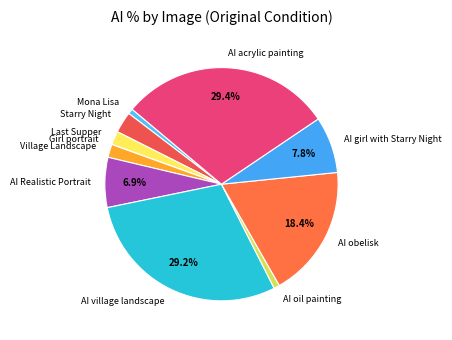

What percentage do AI village landscape and AI Realistic Portrait together represent?

36.2%